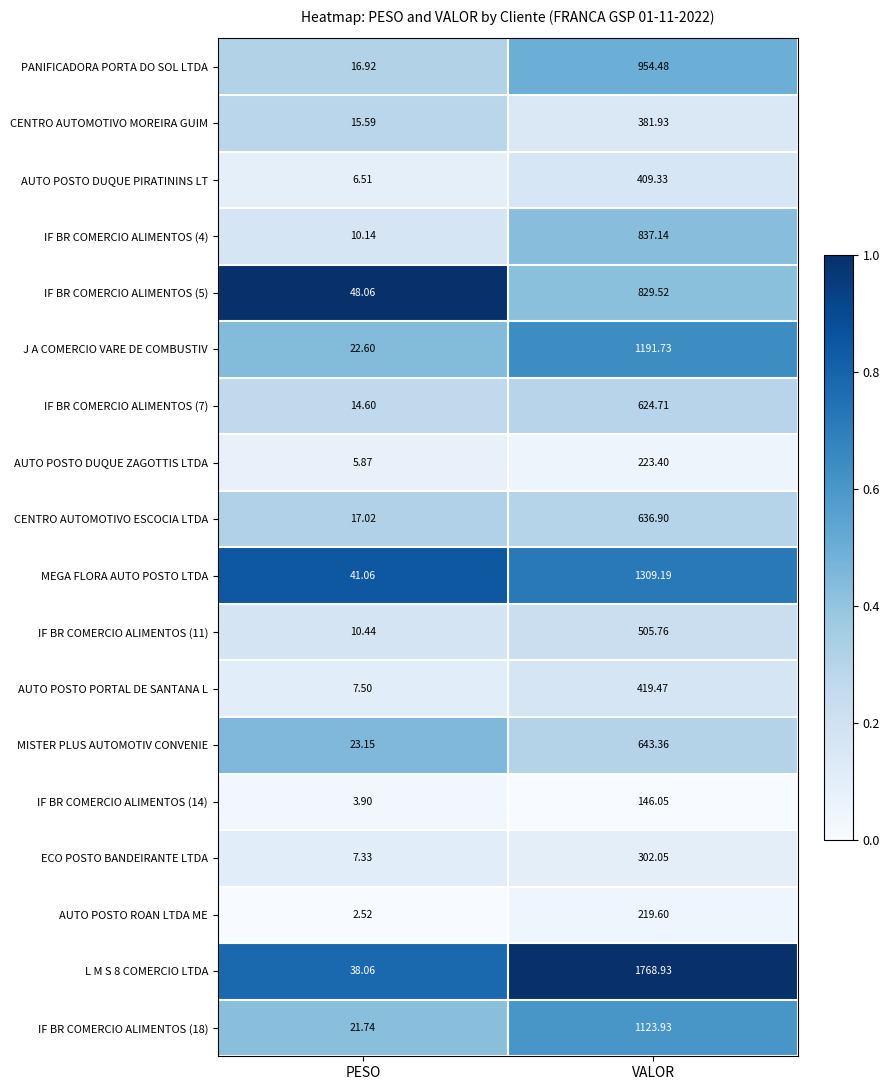

At which label is CENTRO AUTOMOTIVO MOREIRA GUIM closest to 198?

PESO